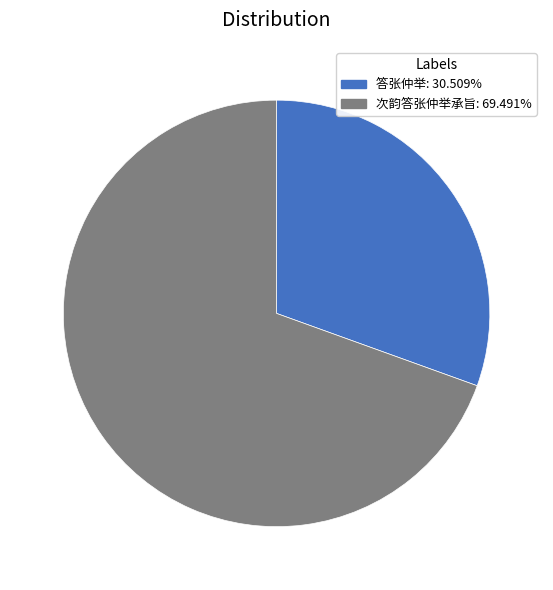

Do 答张仲举 and 次韵答张仲举承旨 together represent more than half of the pie?

Yes